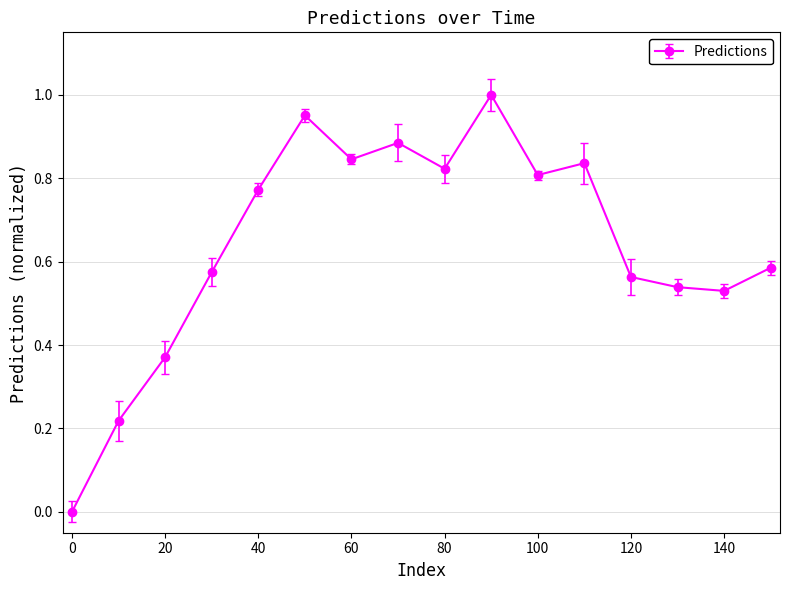

True or false: there are more than 2 points higher than both neighbors.

True